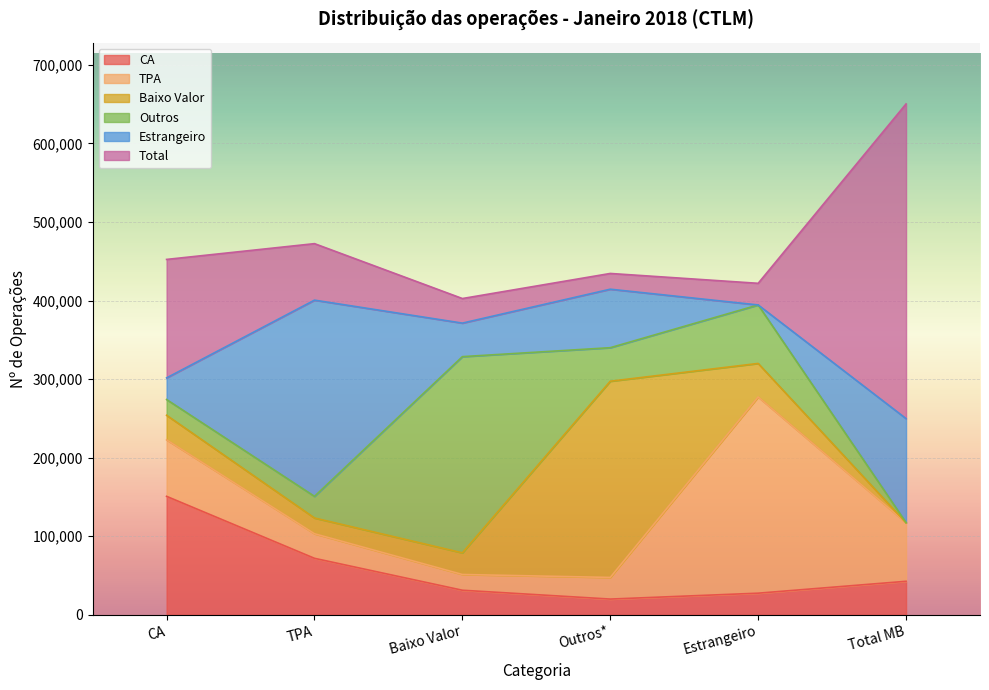

What is the spread (max minus min) of values at Total MB?

400583